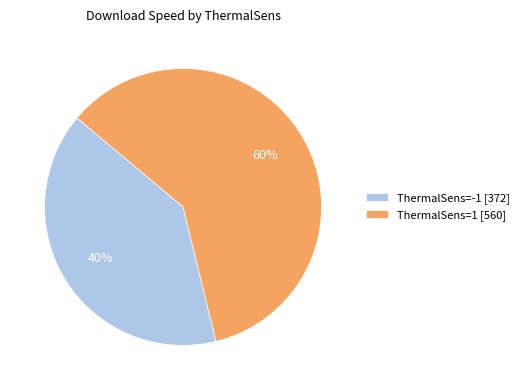

Which has a higher value, ThermalSens=-1 [372] or ThermalSens=1 [560]?

ThermalSens=1 [560]